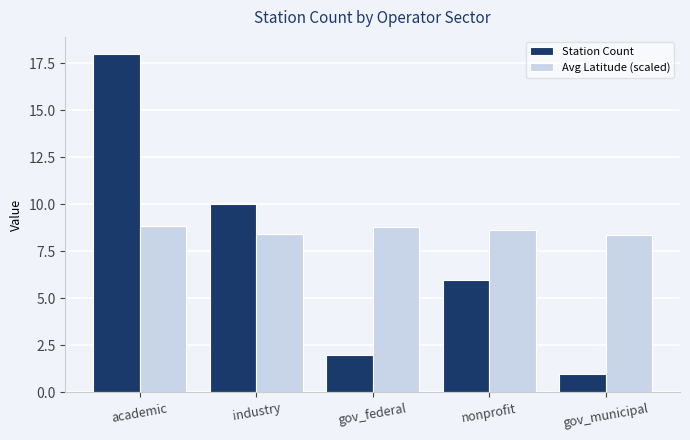

Which series has the largest total across all categories?

Avg Latitude (scaled)